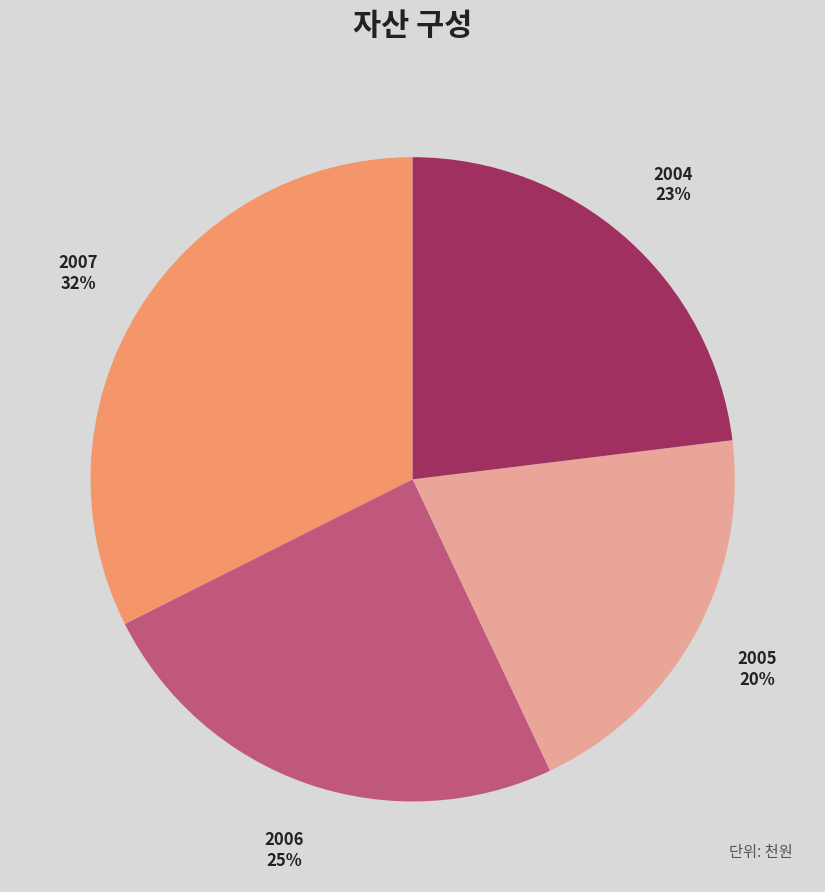

Does 2004 represent more than half of the total?

No